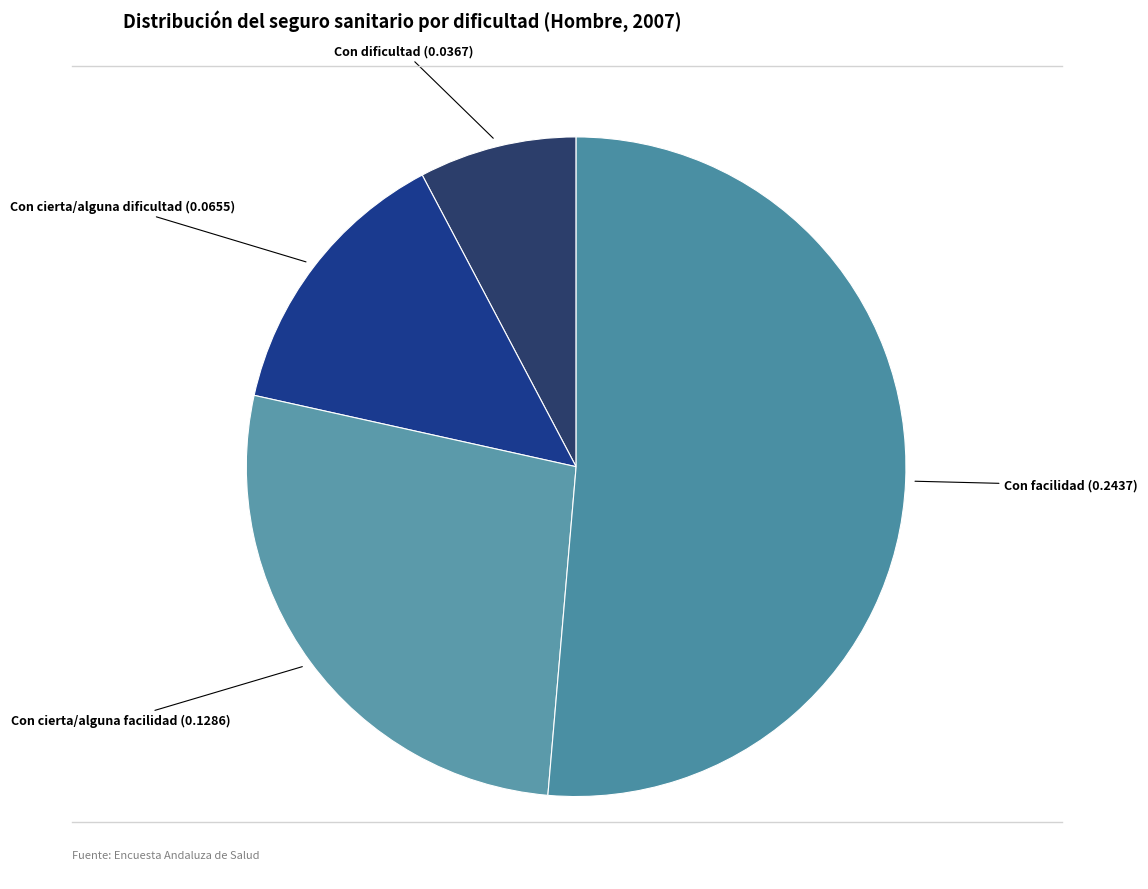

Which category has the smallest portion of the pie?

Con dificultad